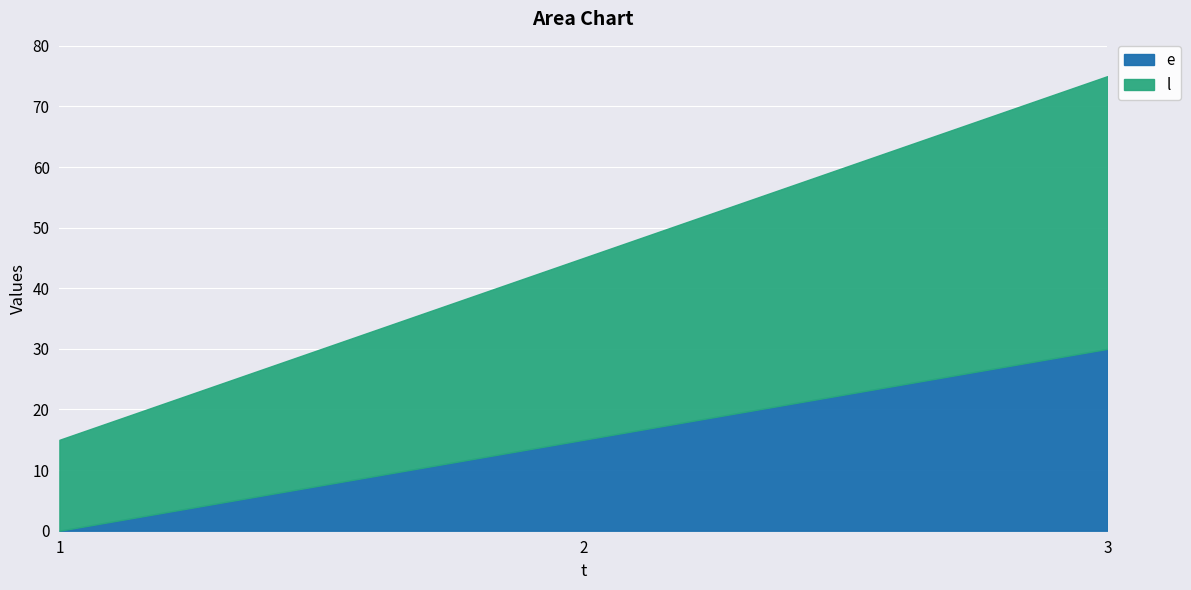

Reading right to left, transcribe all the data shown in this chart.

e: 30	15	0
l: 45	30	15